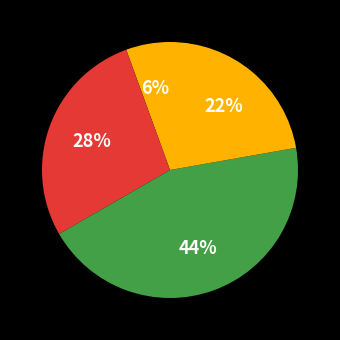

How many slices are in this pie chart?

4